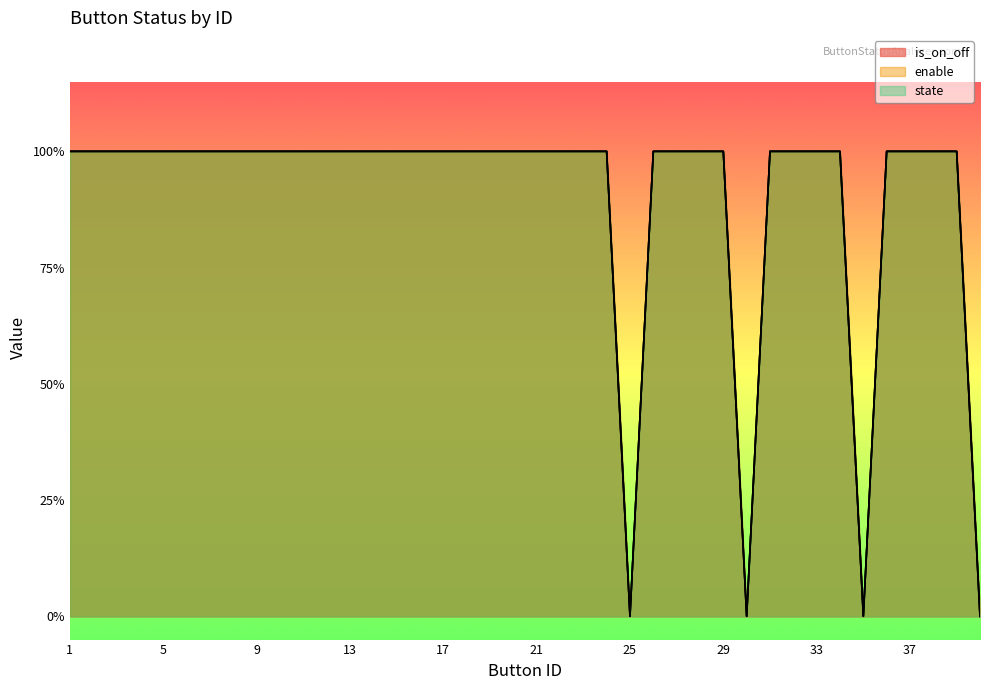

Which label corresponds to the smallest value in the chart?

25